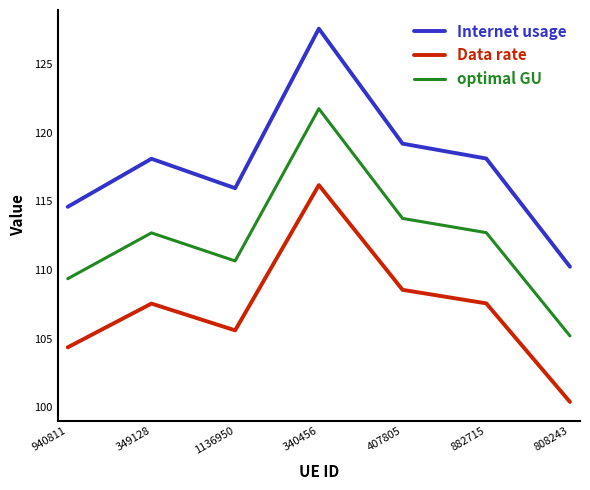

What position from the right is 882715?

2